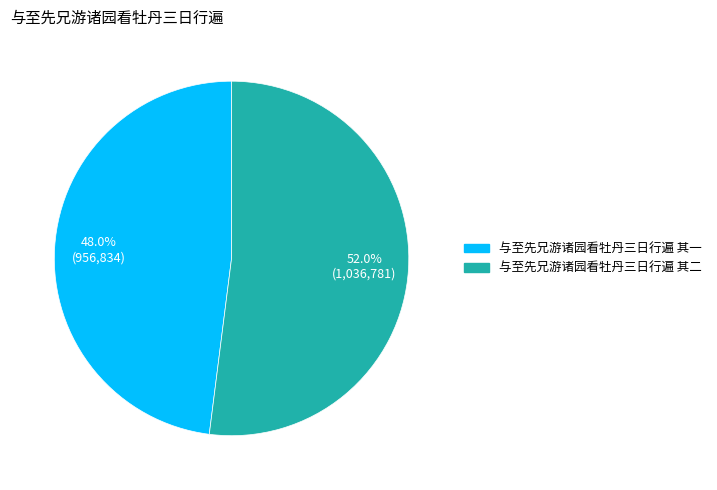

Does 与至先兄游诸园看牡丹三日行遍 其一 represent more than half of the total?

No